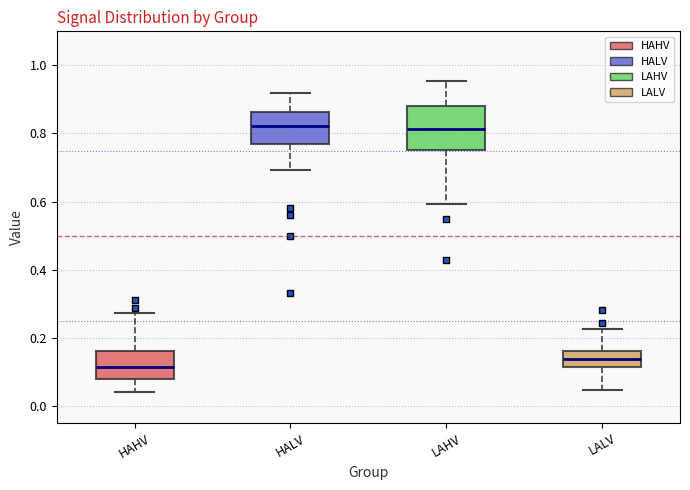

Comparing the boxes themselves (not the whiskers), which one is the tallest?

LAHV